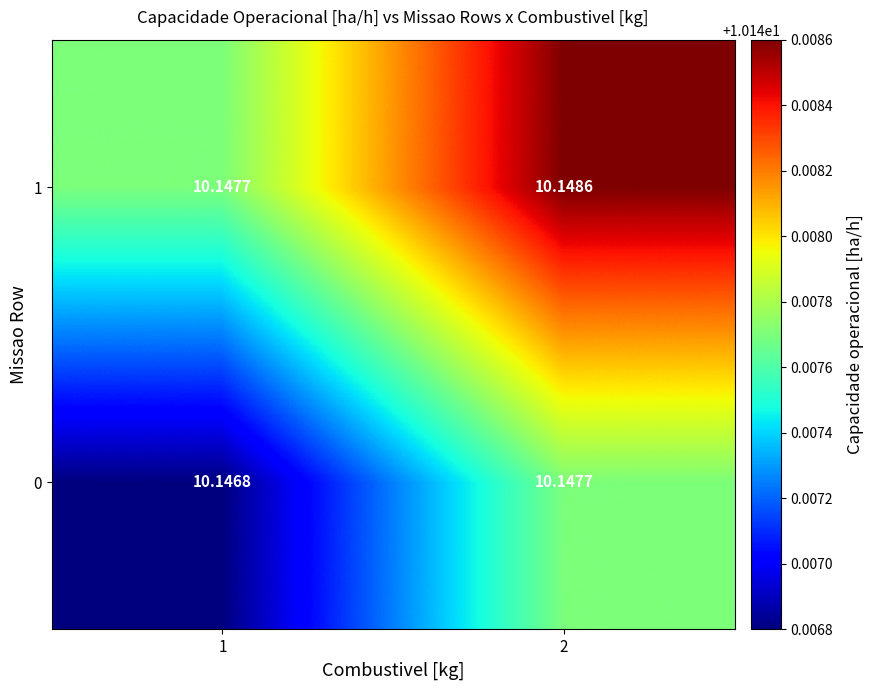

What is the total value across all series at 2?

20.3